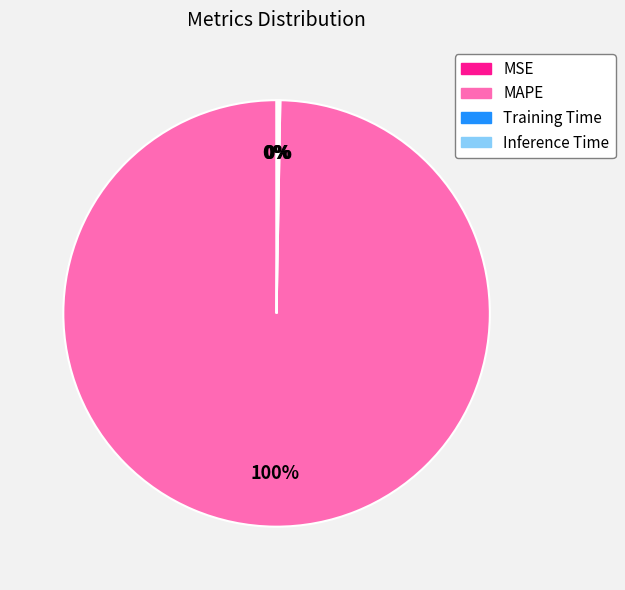

True or false: MAPE accounts for 100% of the total.

True